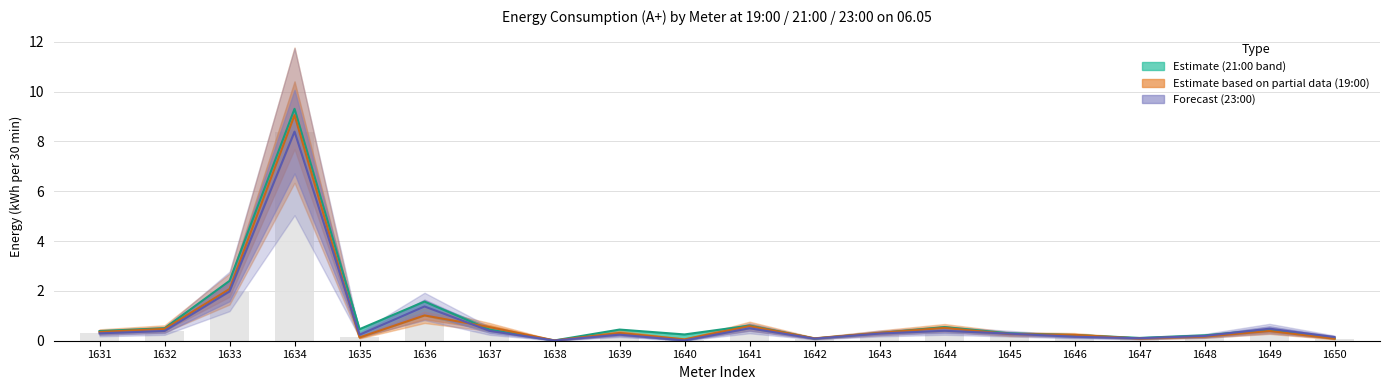

What is the value of the 23:00 bar at the 4th from the left?

8.4